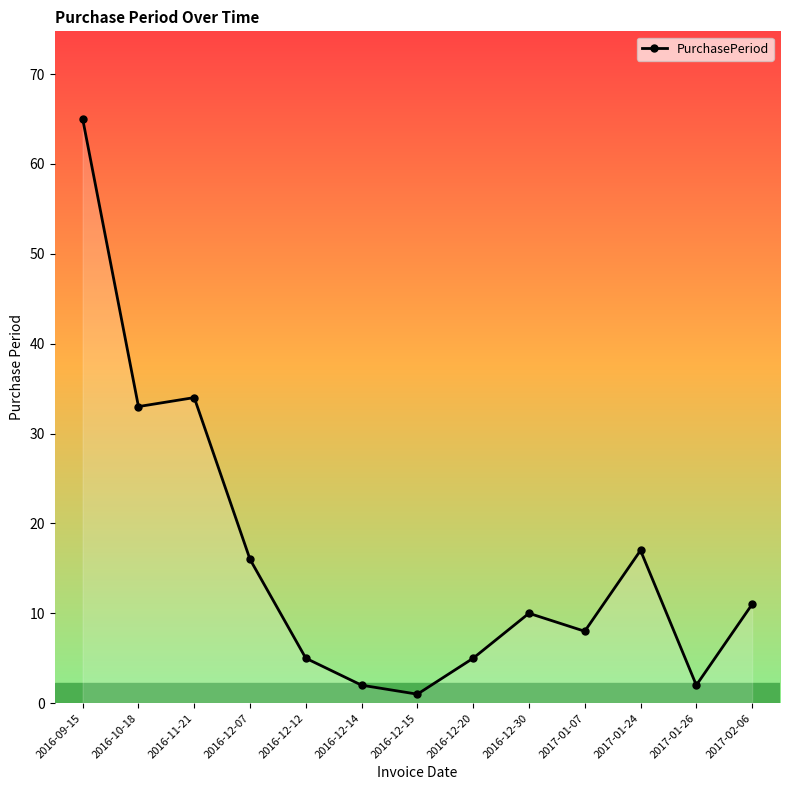

The chart shows a value of 2 at 2016-12-14. True or false?

True